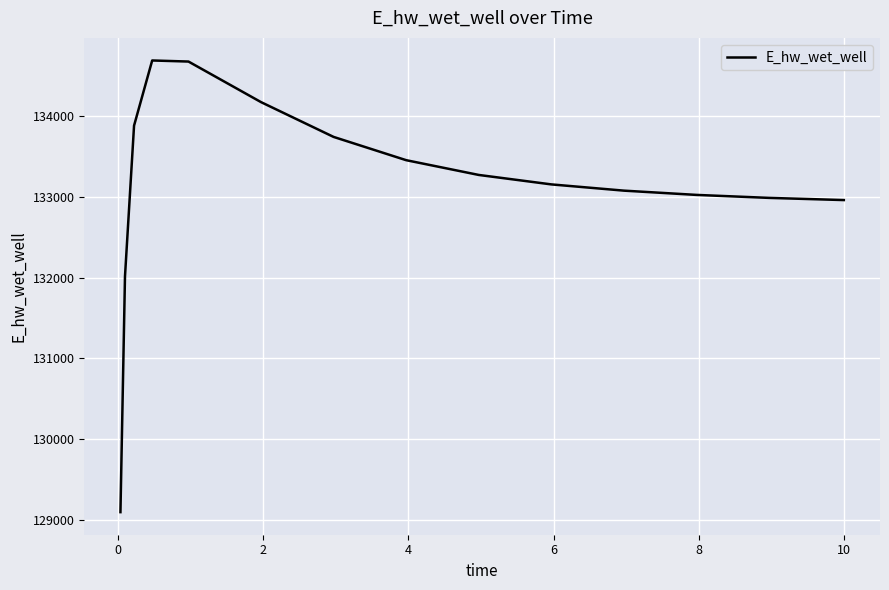

Does the chart have visible grid lines?

Yes